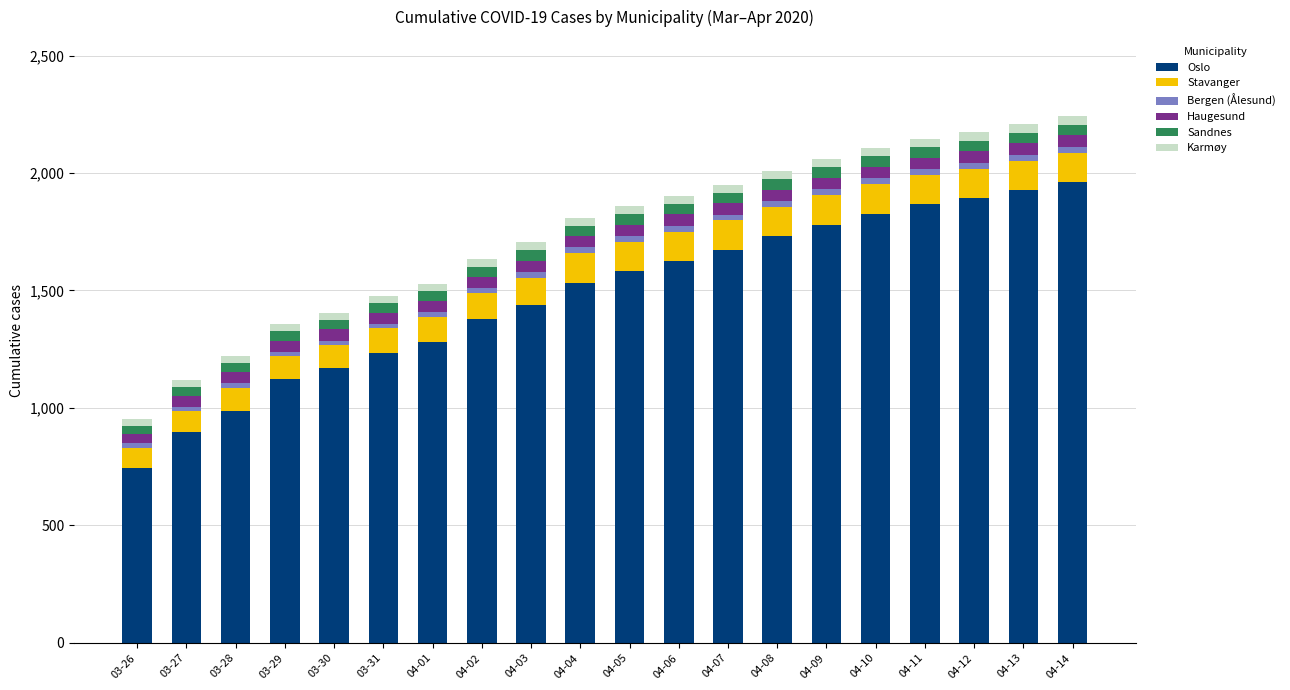

What is the sum of all Oslo values?

29649